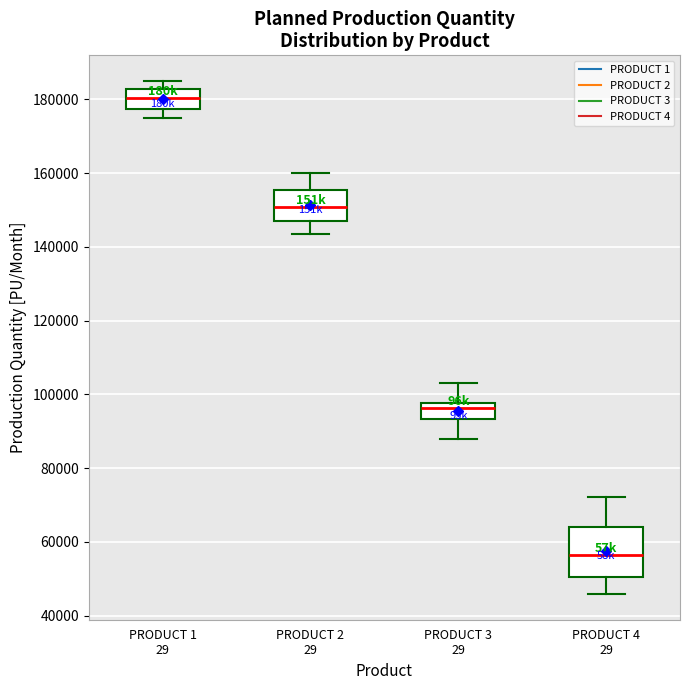

Where does the upper whisker of the box for PRODUCT 2 29 end on the y-axis? The values are not printed on the chart, so give them approximately, as read against the axis.

160000